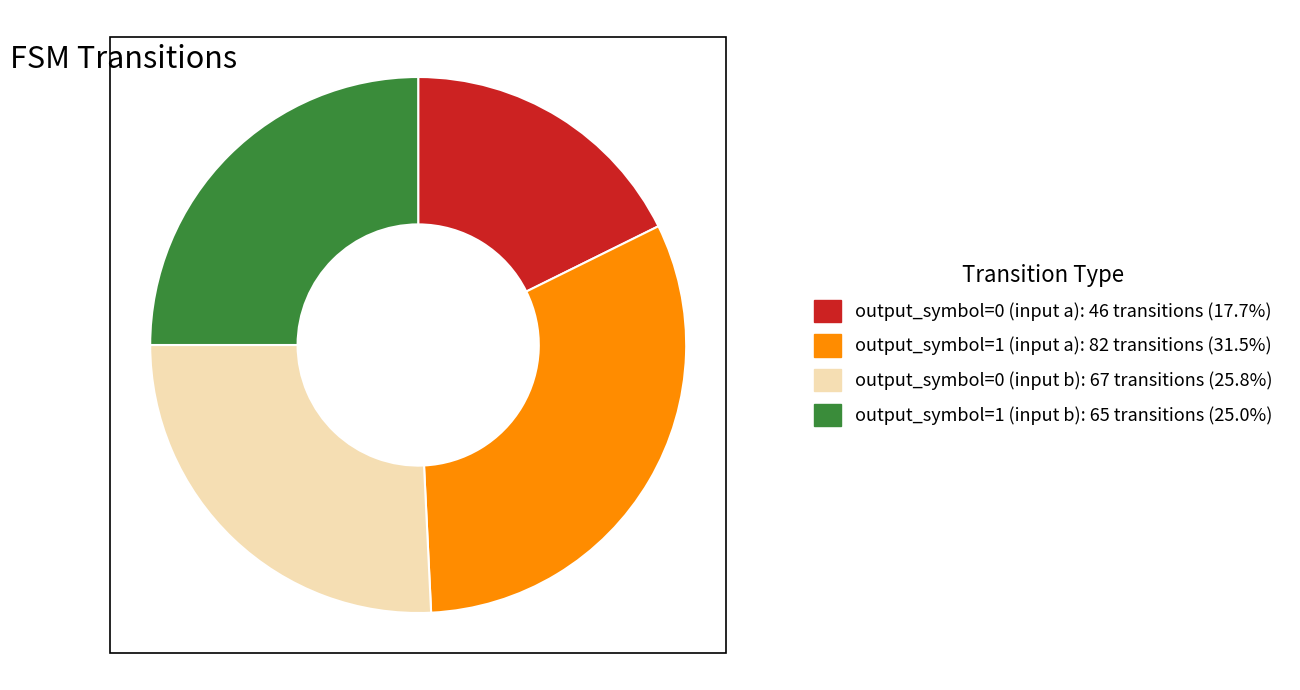

Do output_symbol=1 (input a) and output_symbol=0 (input a) together represent more than half of the pie?

No